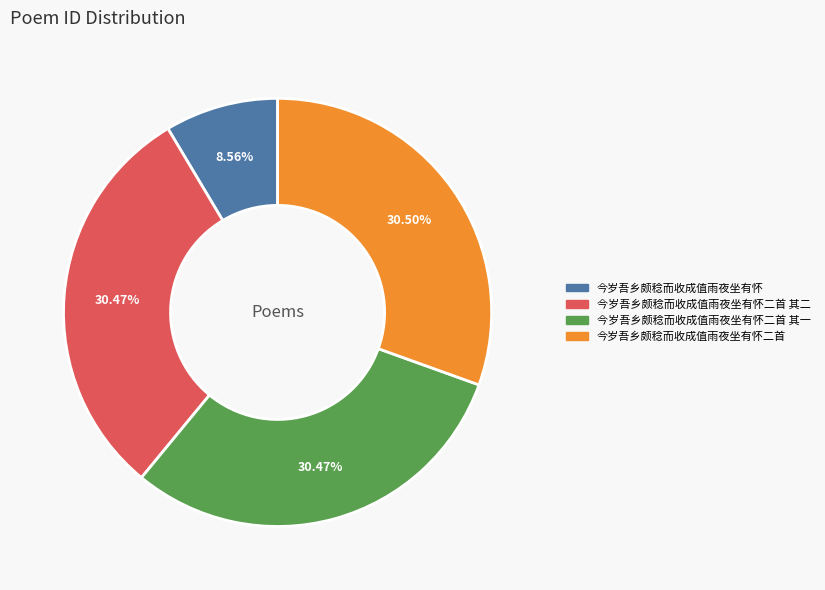

Does any single category account for the majority?

No